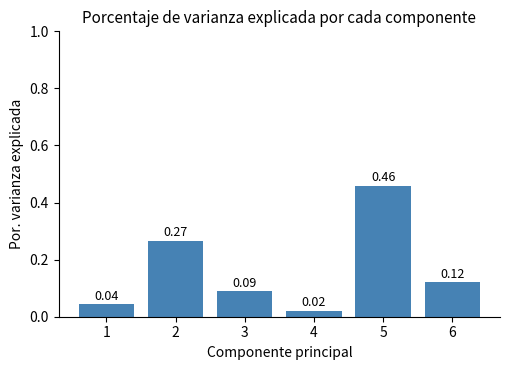

What is the difference between the second highest and second lowest values?

0.2